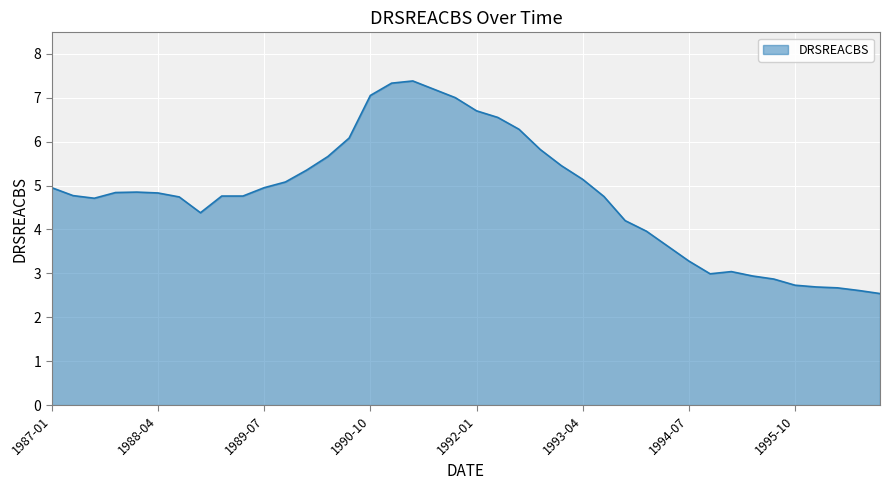

What is the maximum value shown in the chart?

7.4